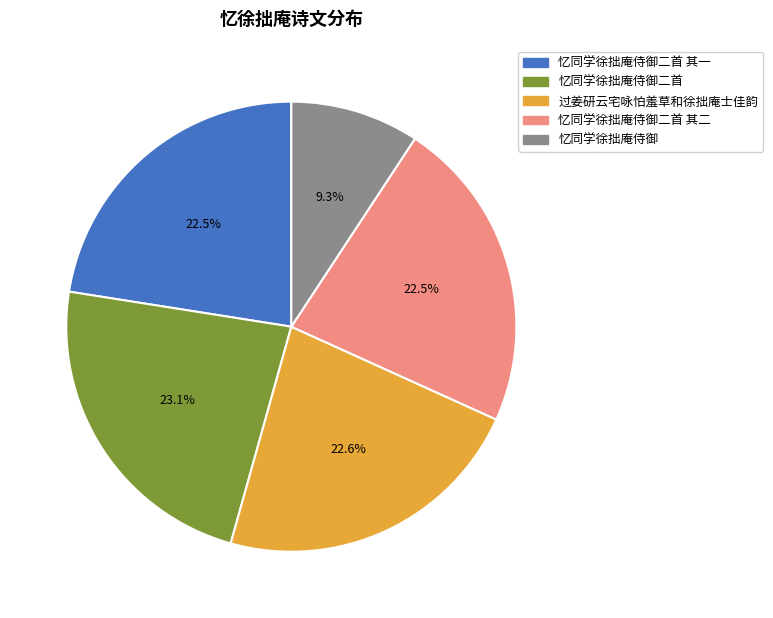

Which slice is the smallest?

忆同学徐拙庵侍御